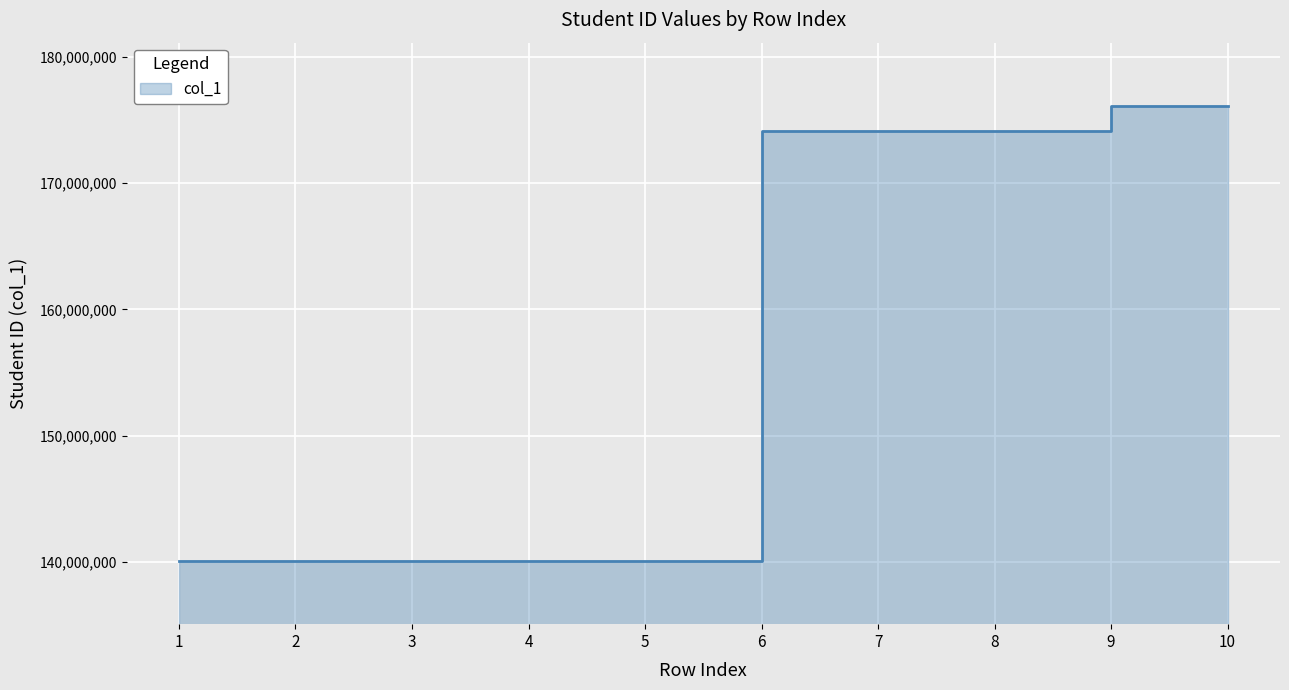

At which label does the data first exceed 174106038?

7